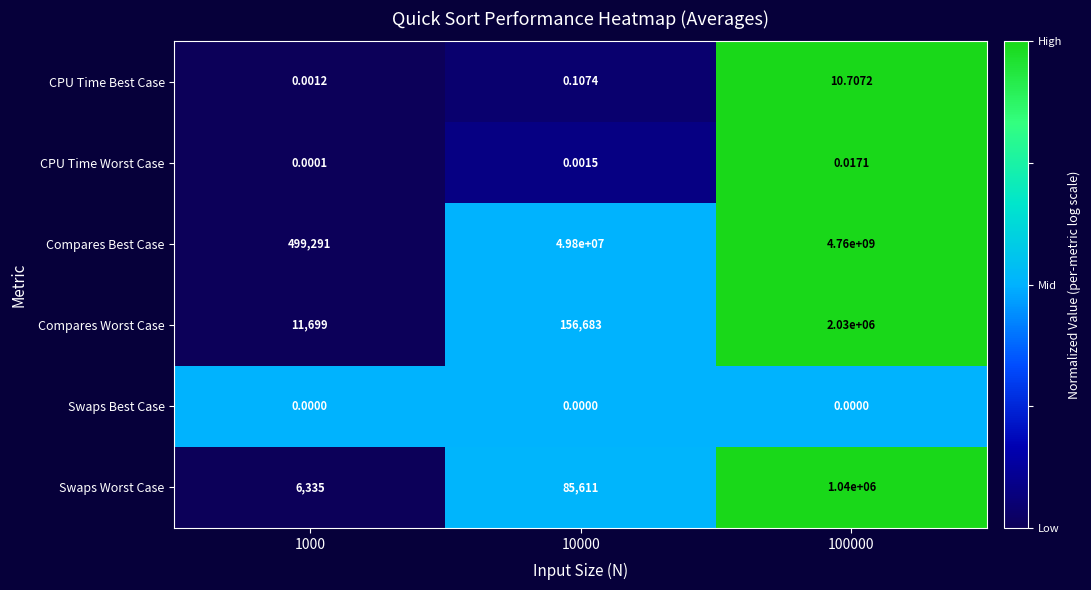

Which series has the largest total across all categories?

Compares Best Case